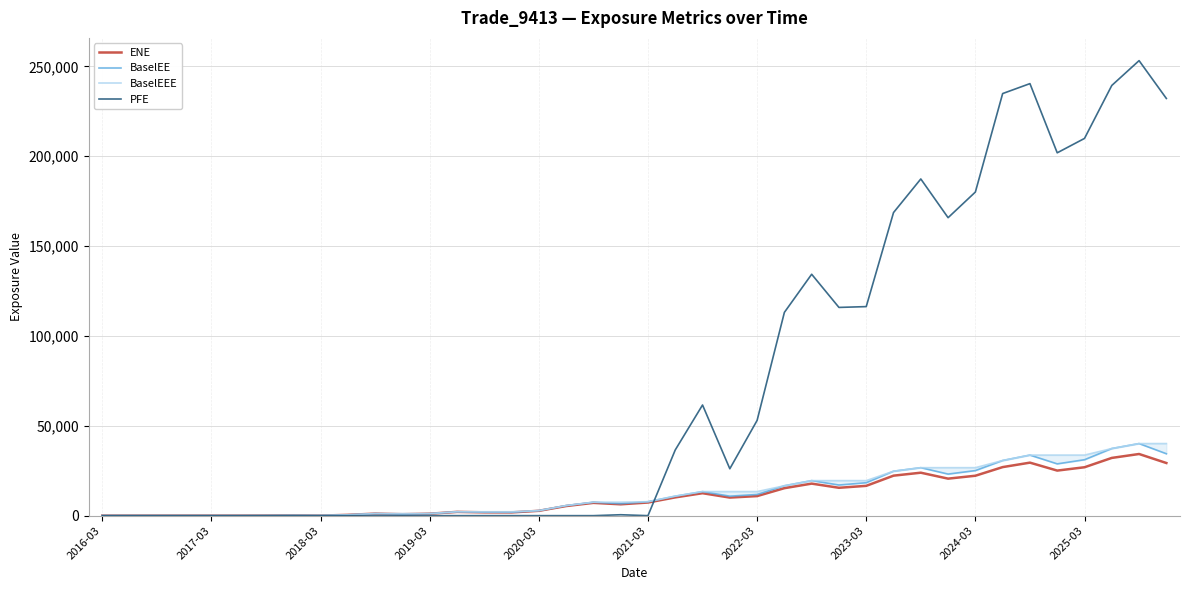

How many distinct data groups are displayed?

4